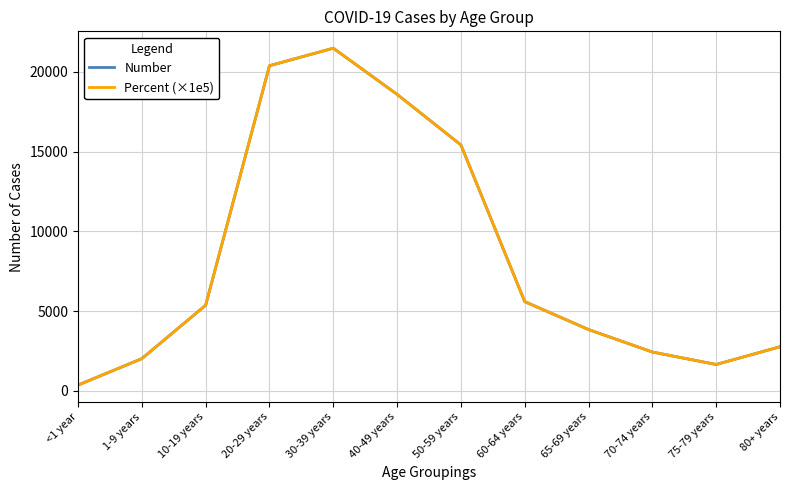

What value does the Number series have at 75-79 years?

1655.0